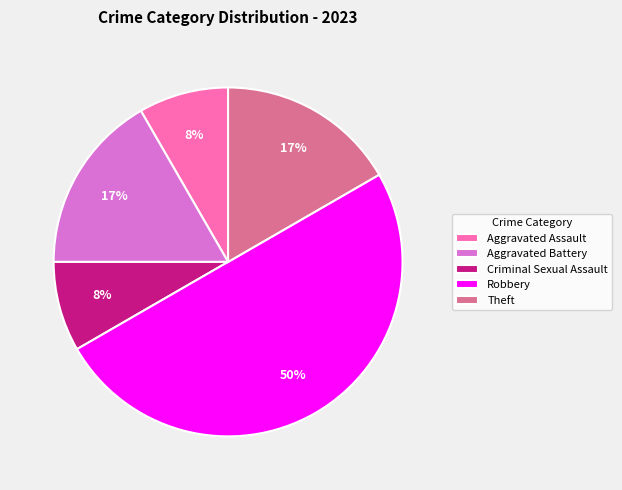

Between Criminal Sexual Assault and Robbery, which is larger?

Robbery